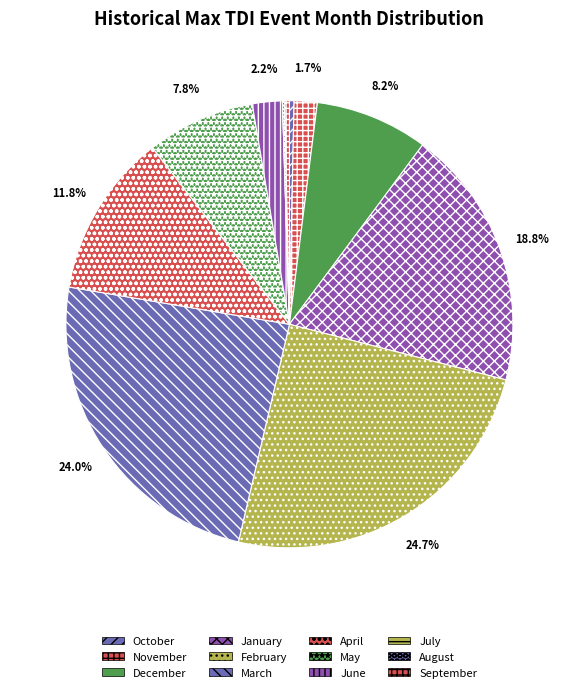

True or false: May accounts for 8% of the total.

True